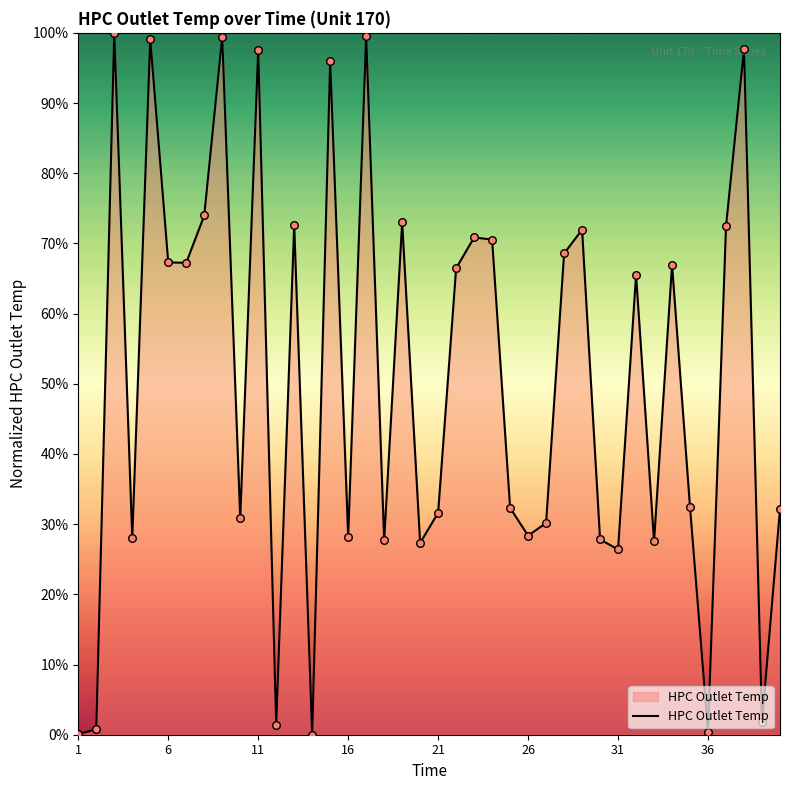

What is the greatest value displayed?

100.0